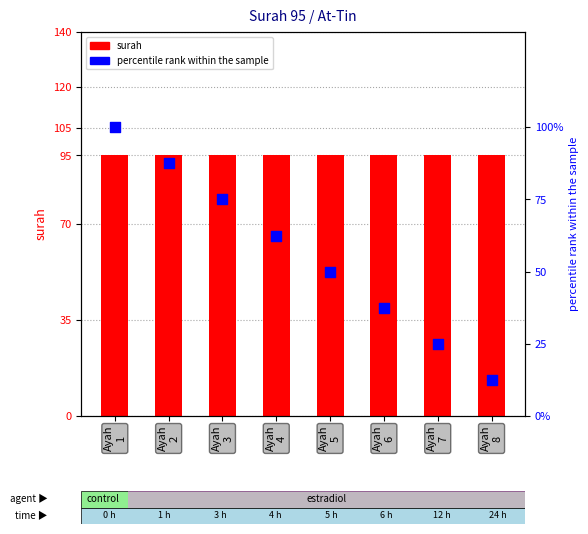

Which series has the largest Y range (max minus min)?

percentile rank within the sample